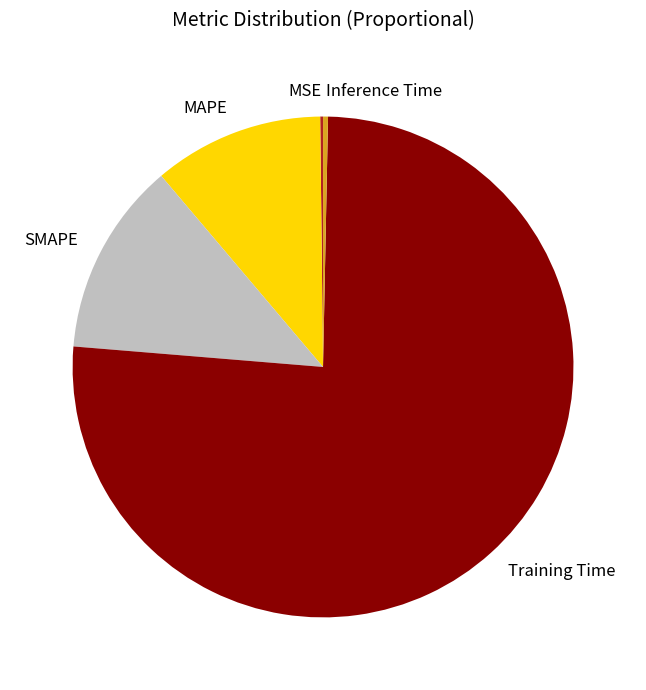

Which category has the biggest portion of the pie?

Training Time